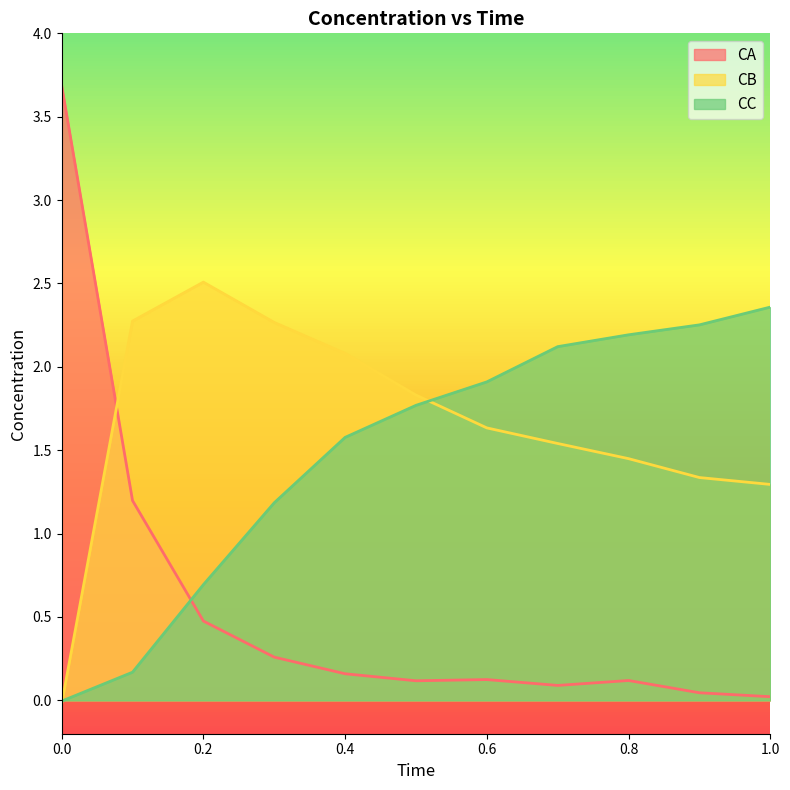

What is the difference between the second highest and minimum values in the CA series?

1.2